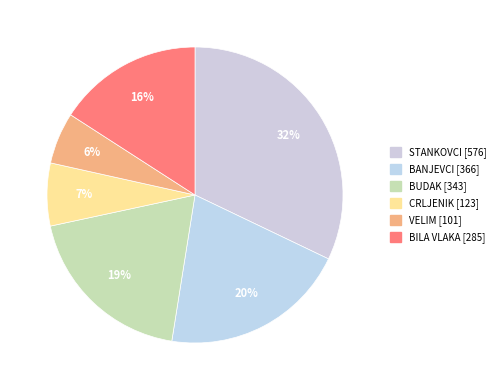

To the nearest percent, what percentage of the pie is CRLJENIK?

7%